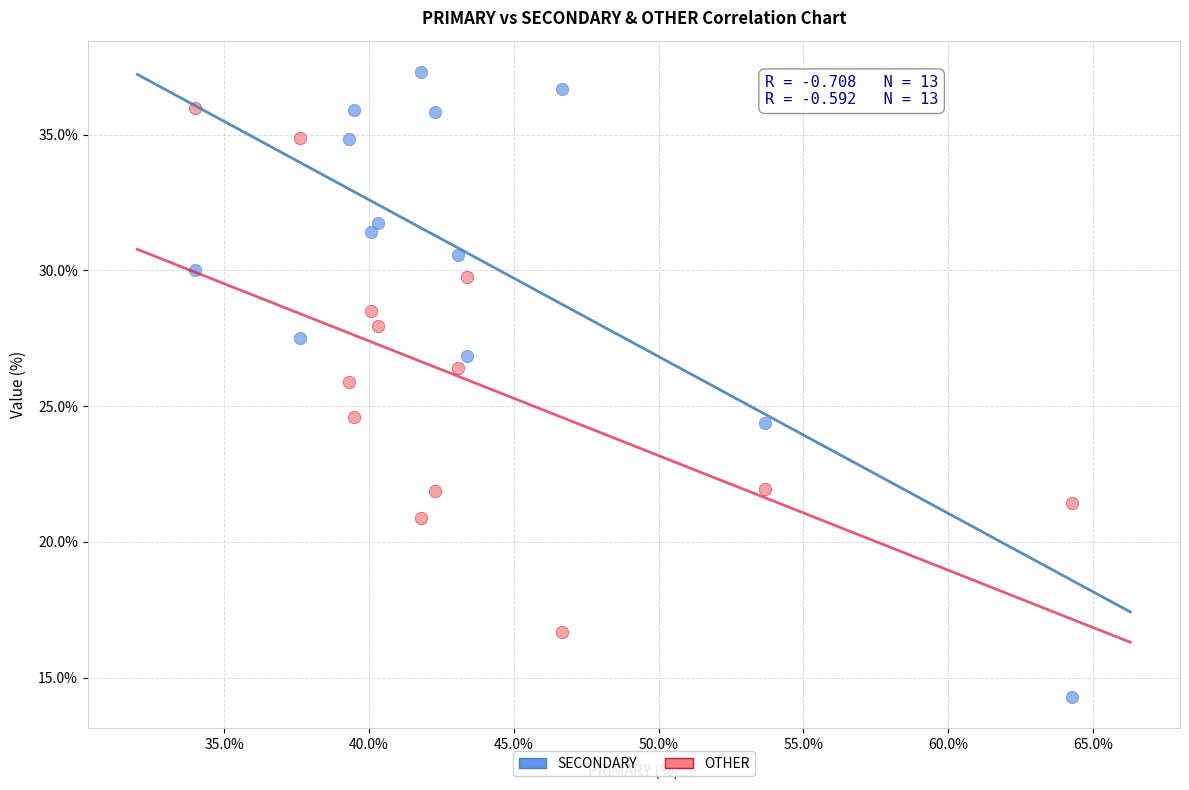

What are all the series names shown in the legend?

SECONDARY, OTHER